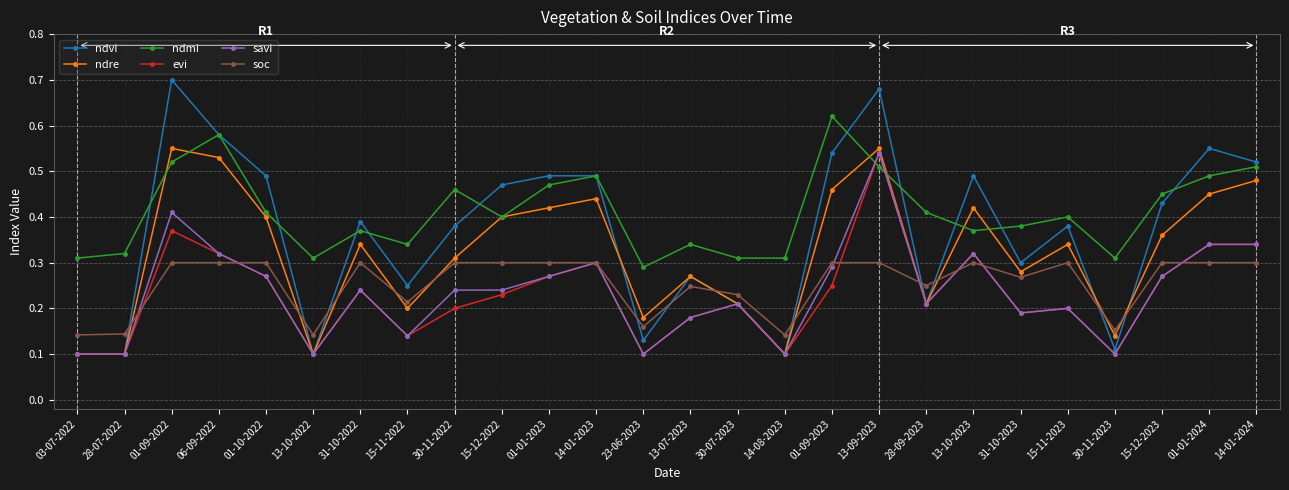

What is the label of the 15th point from the right?

14-01-2023